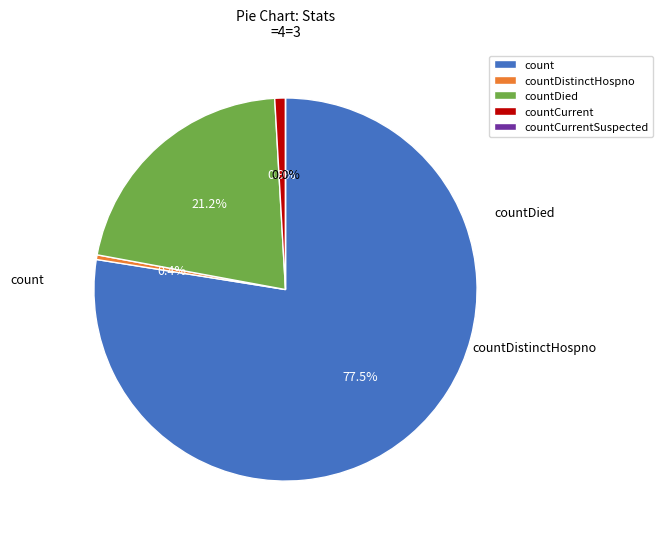

Rank the categories by value from lowest to highest.

countCurrentSuspected, countDistinctHospno, countCurrent, countDied, count